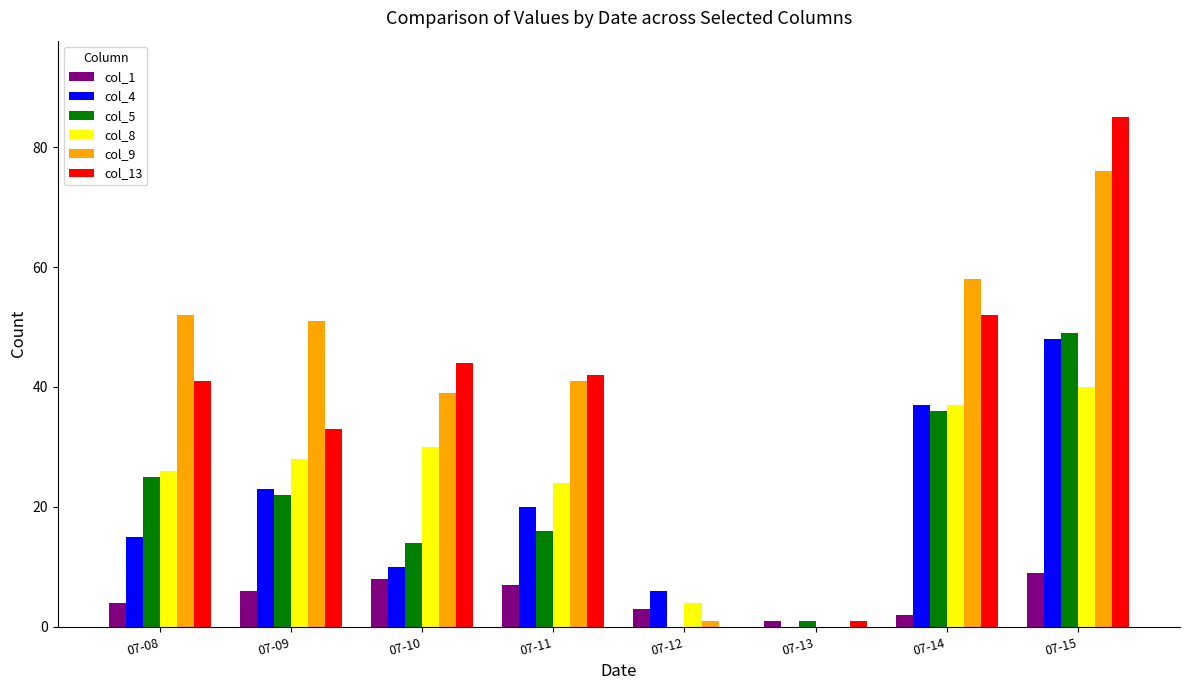

What are all the series names shown in the legend?

col_1, col_4, col_5, col_8, col_9, col_13